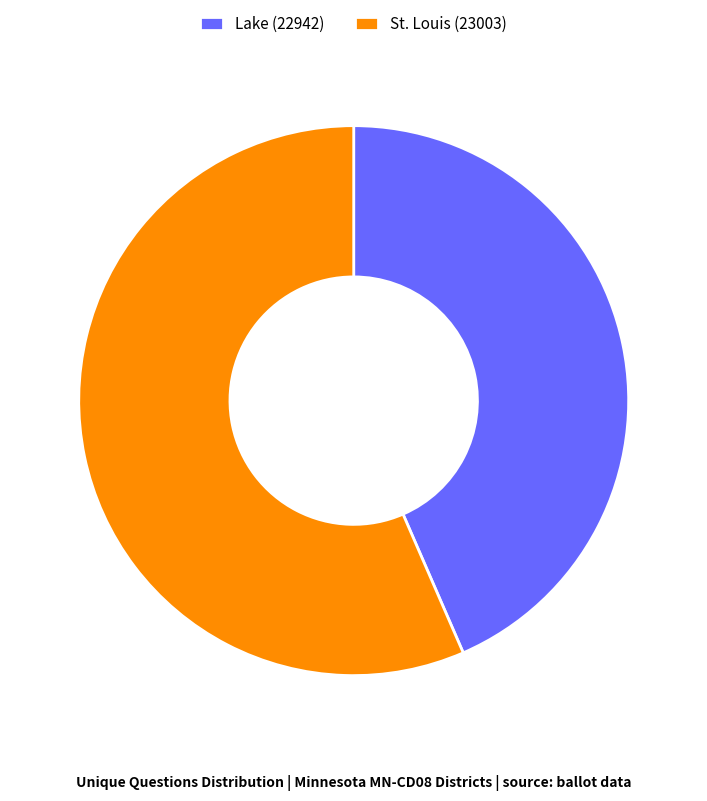

The Lake (22942) slice represents 56% of the pie. True or false?

False